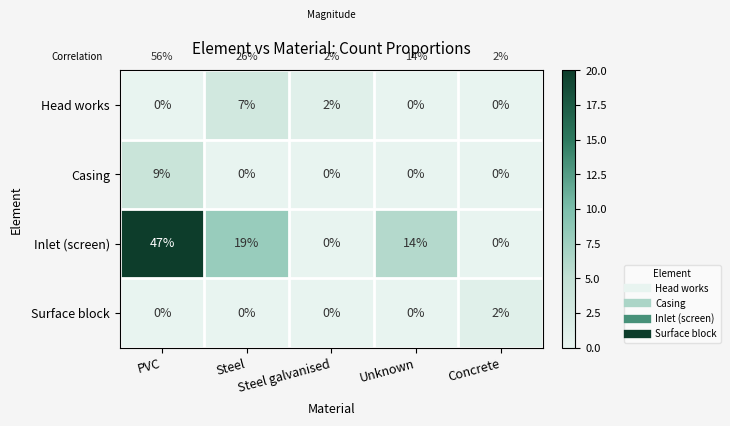

What is the average value of the Inlet (screen) series?

16